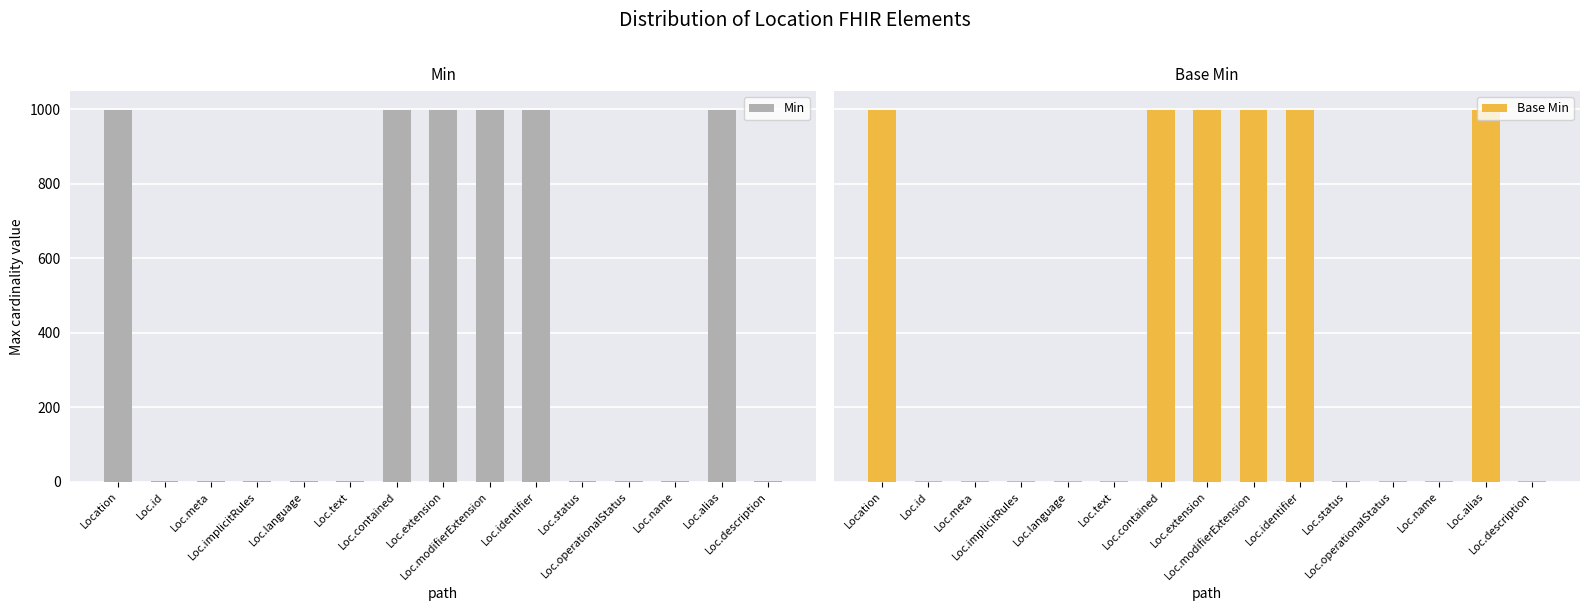

True or false: Min has a value of 1 at Loc.name.

True